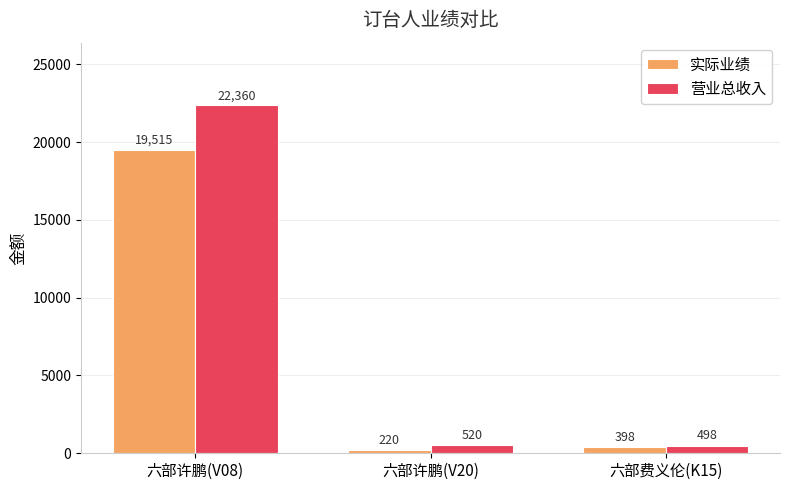

Between 六部许鹏(V20) and 六部费义伦(K15), which series saw the biggest shift?

实际业绩